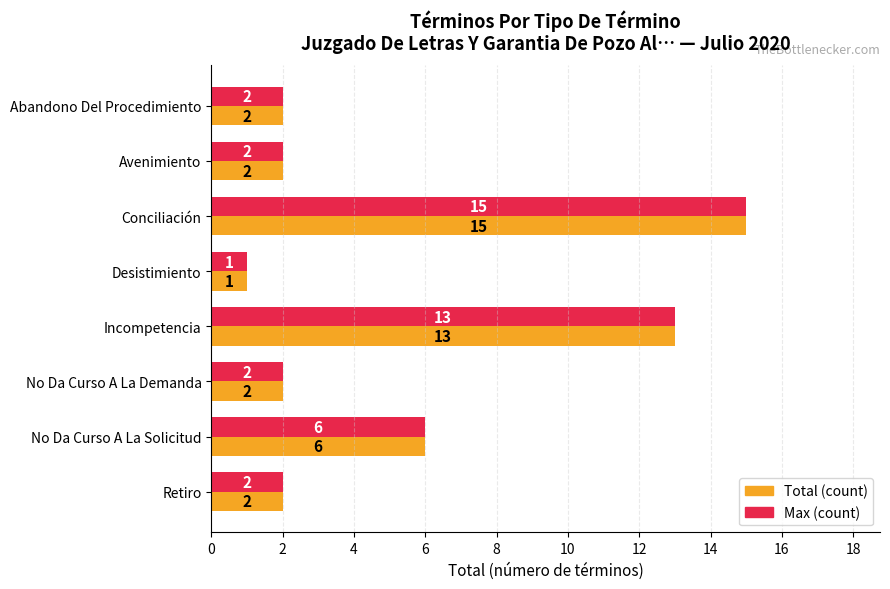

What is the maximum value shown in the chart?

15